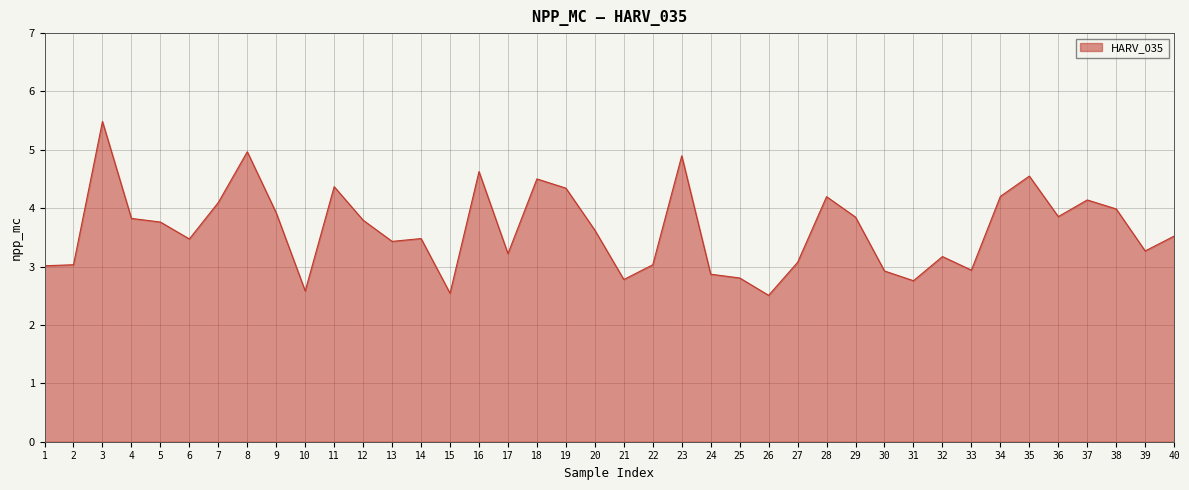

What value does the data have at 22?

3.0